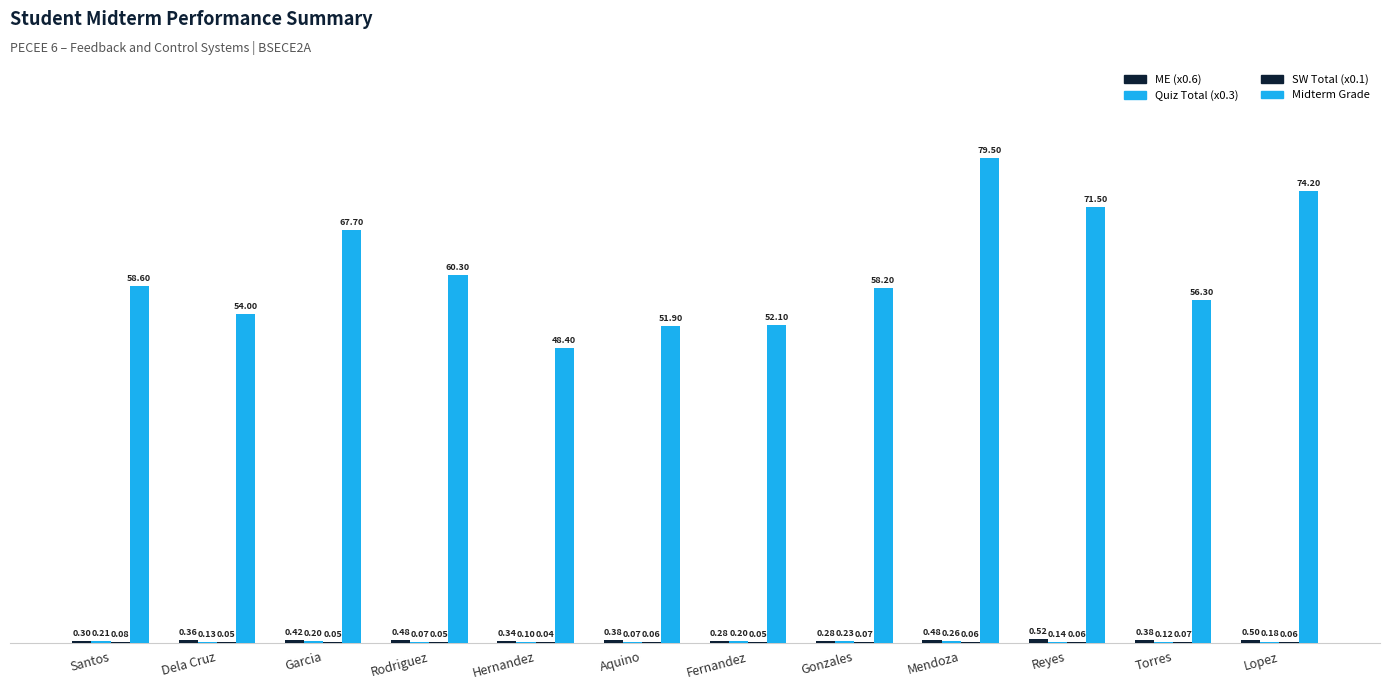

What is the average value of the Quiz Total (x0.3) series?

0.2